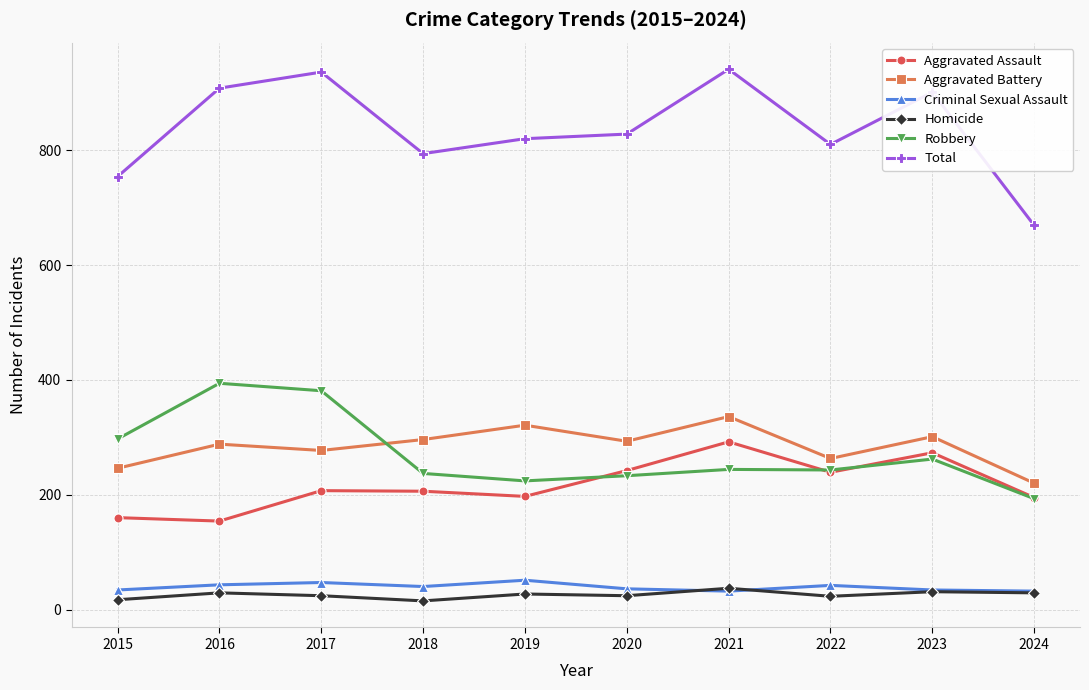

At how many categories does at least one series exceed 295?

10